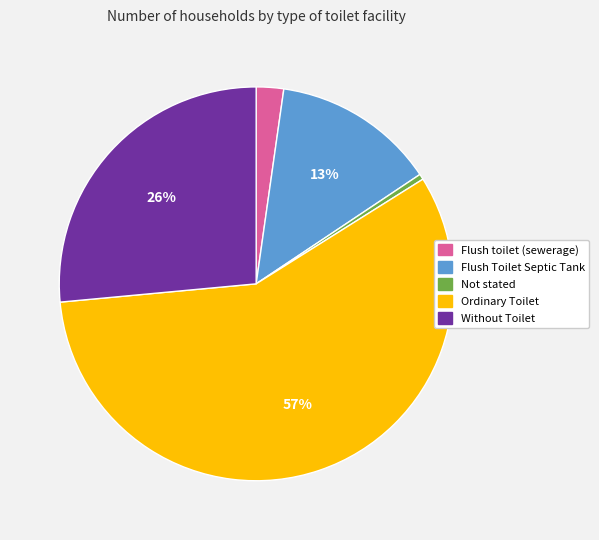

True or false: Not stated accounts for 0% of the total.

True